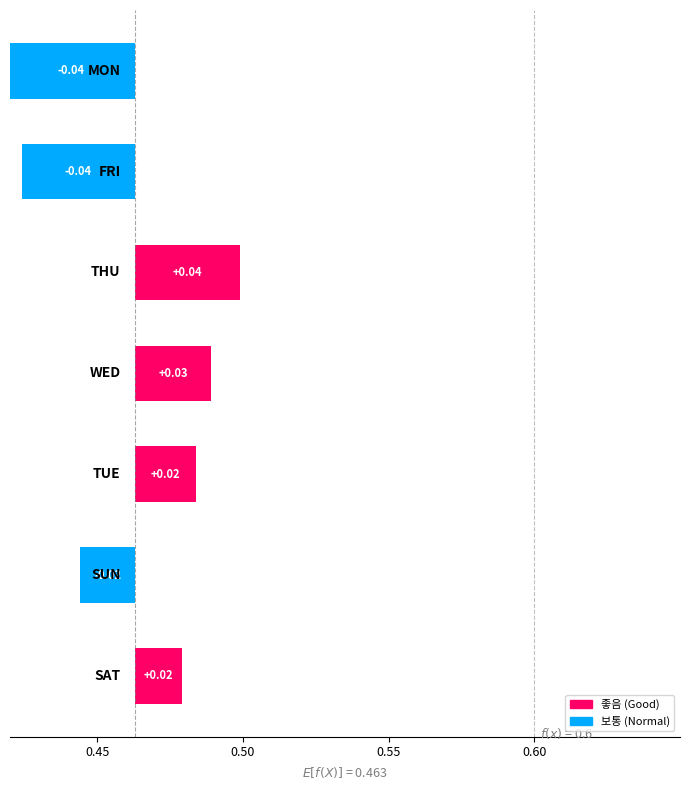

How many series are shown in this chart?

1